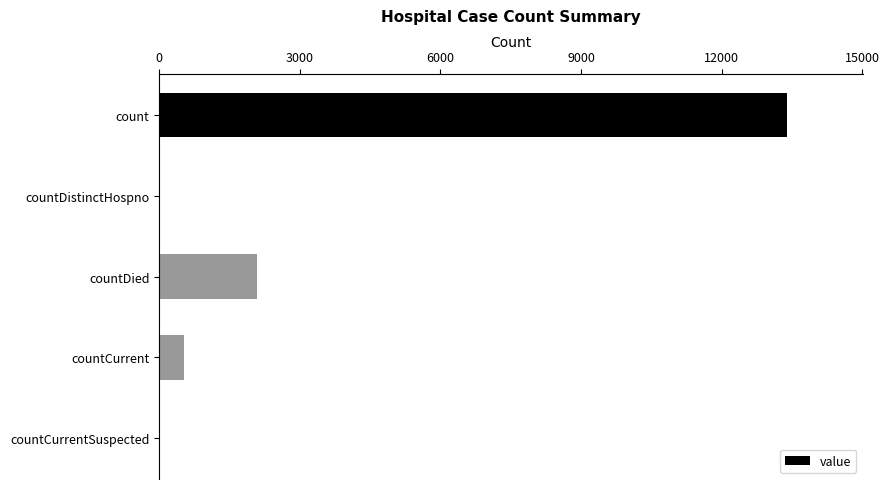

Between countCurrentSuspected and count, which is larger?

count